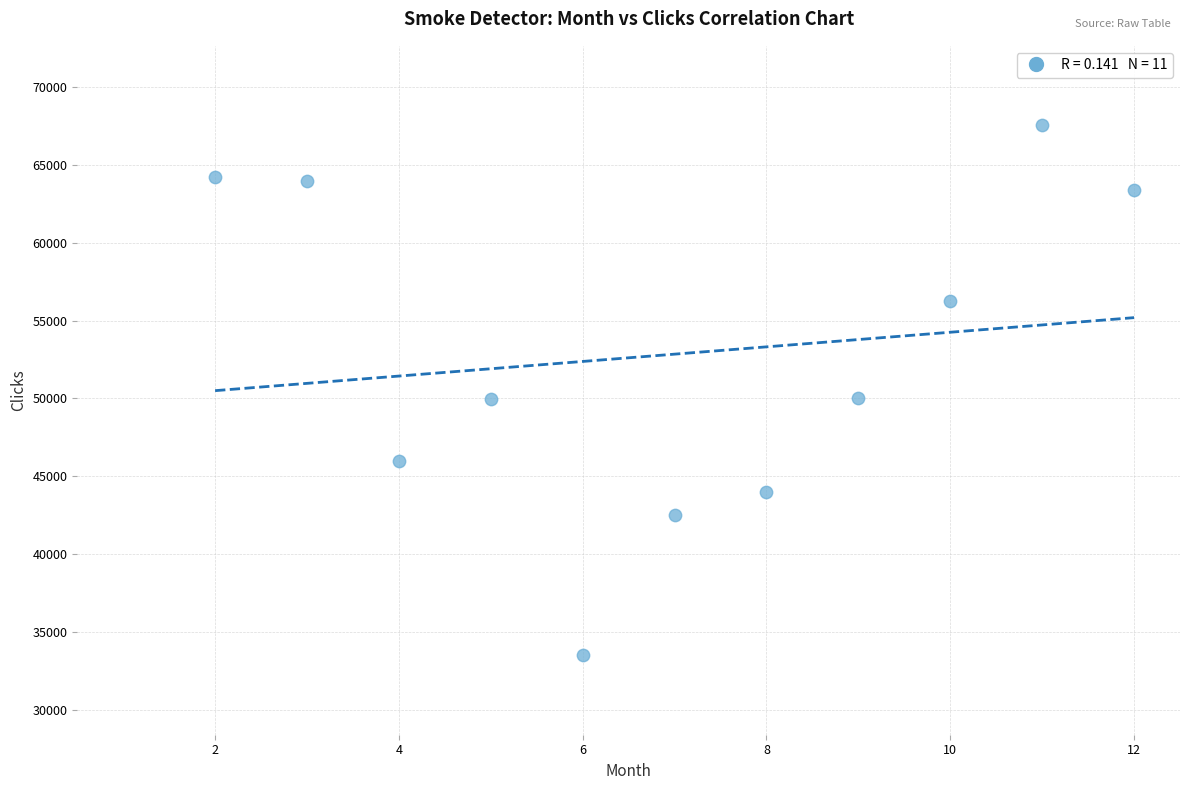

What is the range of X values (max minus min)?

10